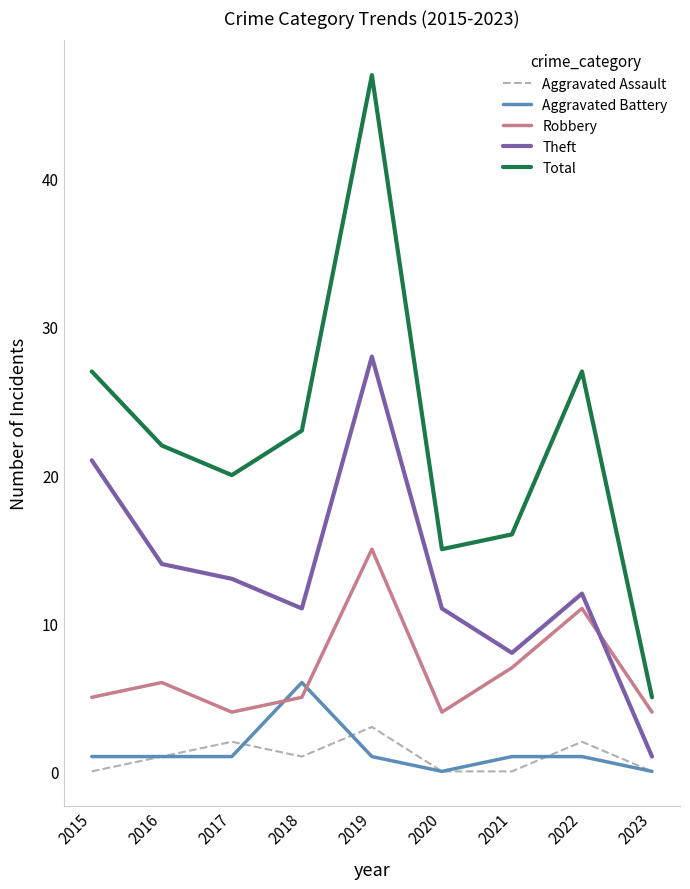

The Robbery series shows 7 at 2015. True or false?

False